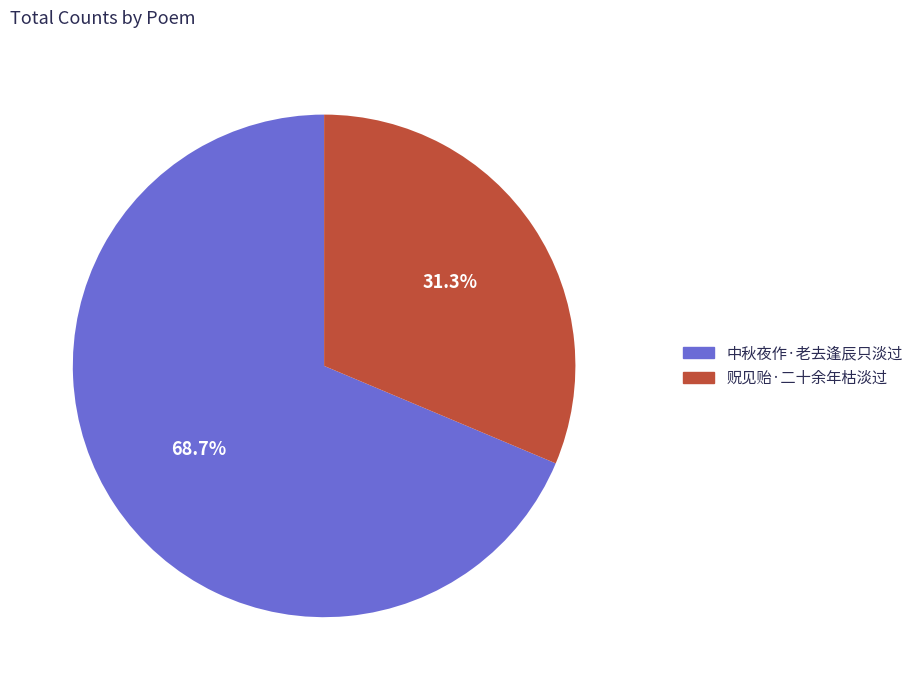

To the nearest percent, what is the average slice percentage?

50%